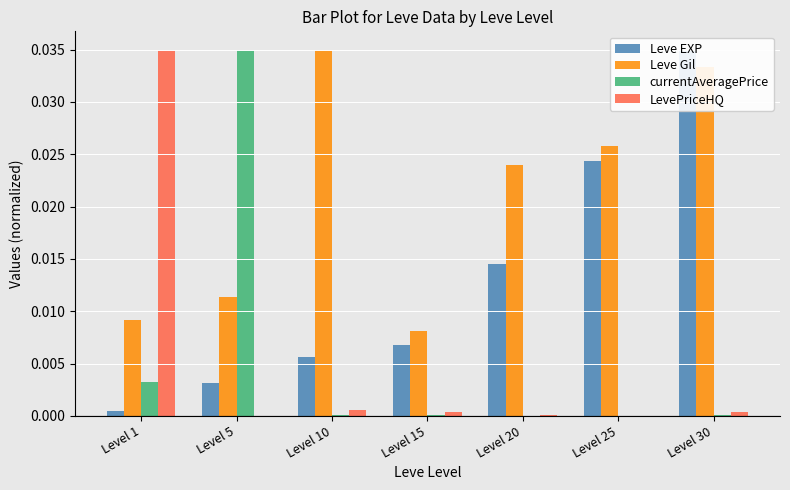

At Level 20, list the series in order from smallest to largest.

currentAveragePrice, LevePriceHQ, Leve EXP, Leve Gil